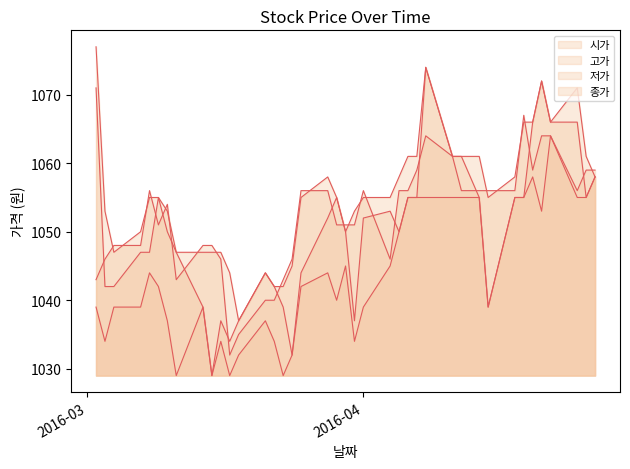

At which label is 종가 closest to 1049?

2016-03-04